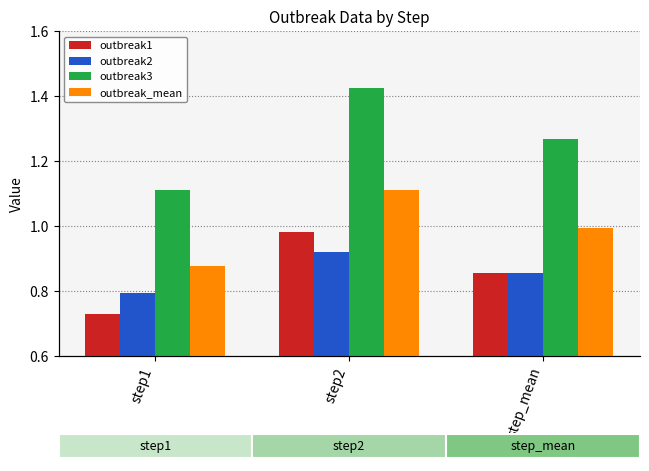

What is the lowest value of the outbreak2 series?

0.8